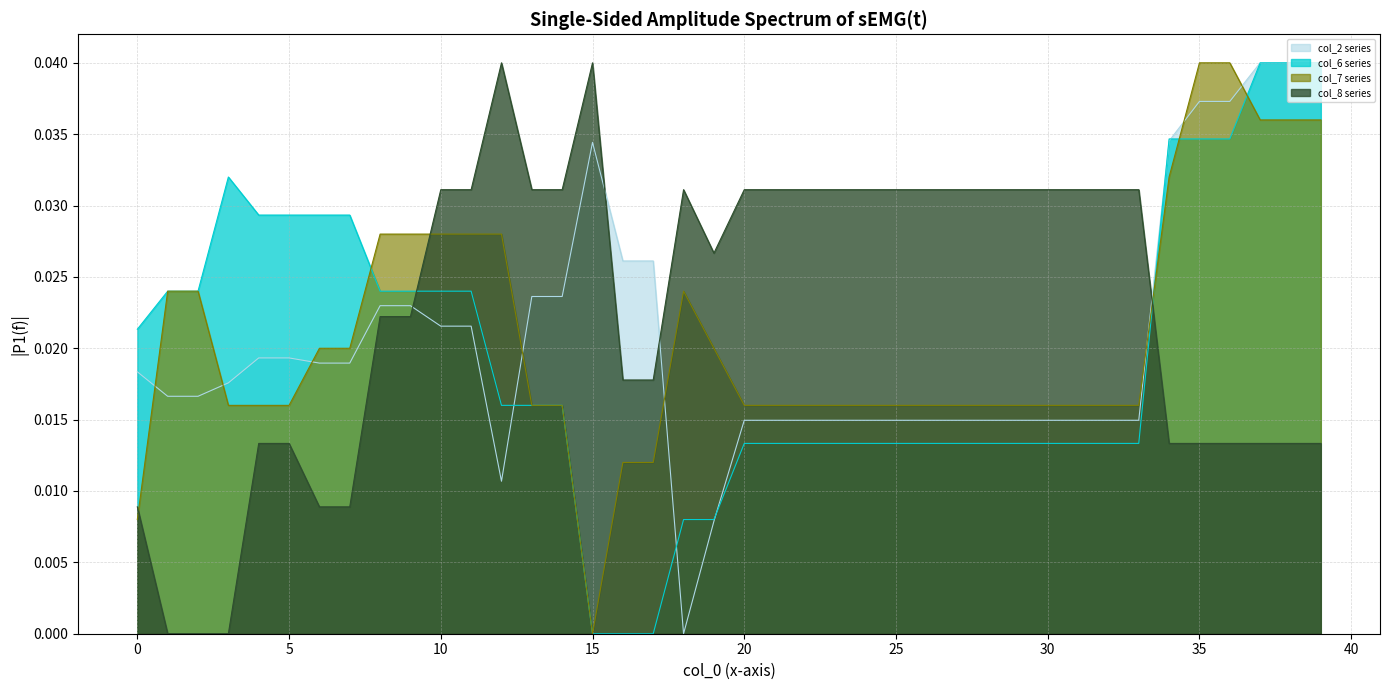

At which category does the chart reach its minimum across all series?

18